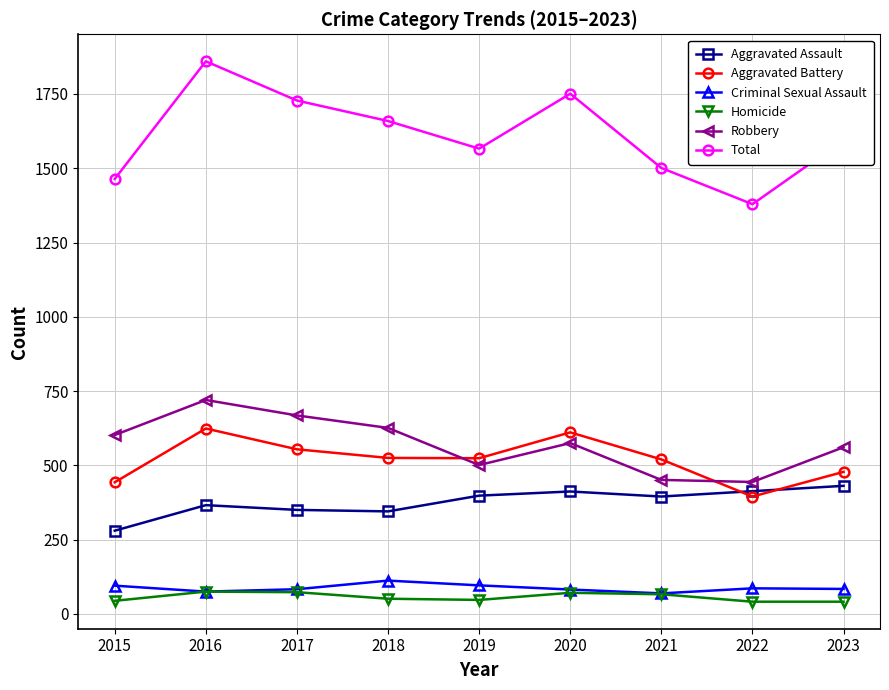

True or false: Homicide and Robbery intersect in this chart.

False